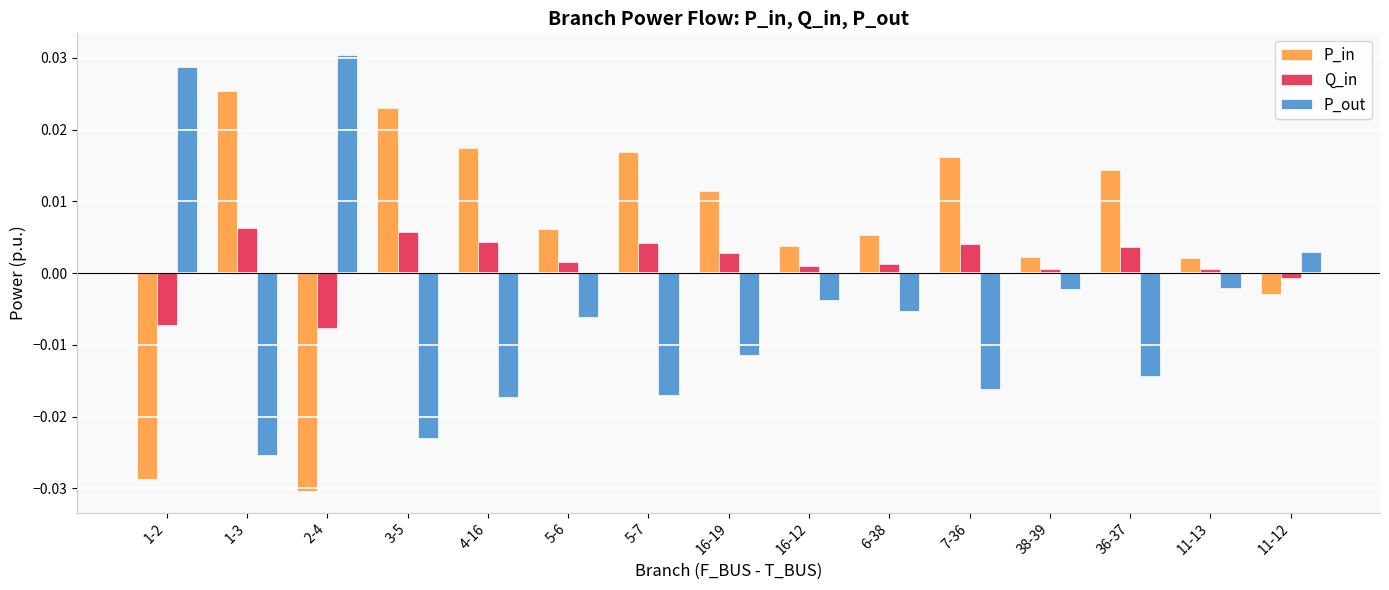

True or false: P_in has a value of 0.0 at 7-36.

True